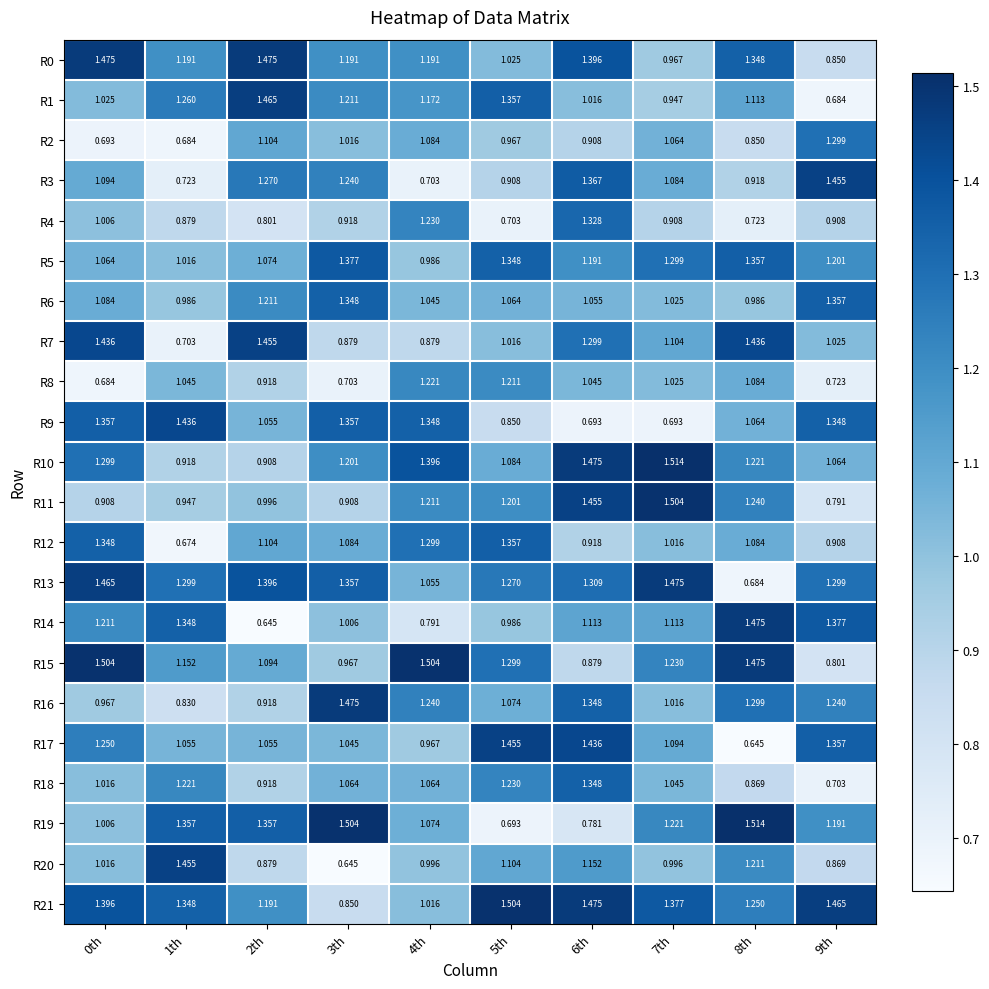

Is the value of R5 at 8th greater than the value of R6 at 0th?

Yes